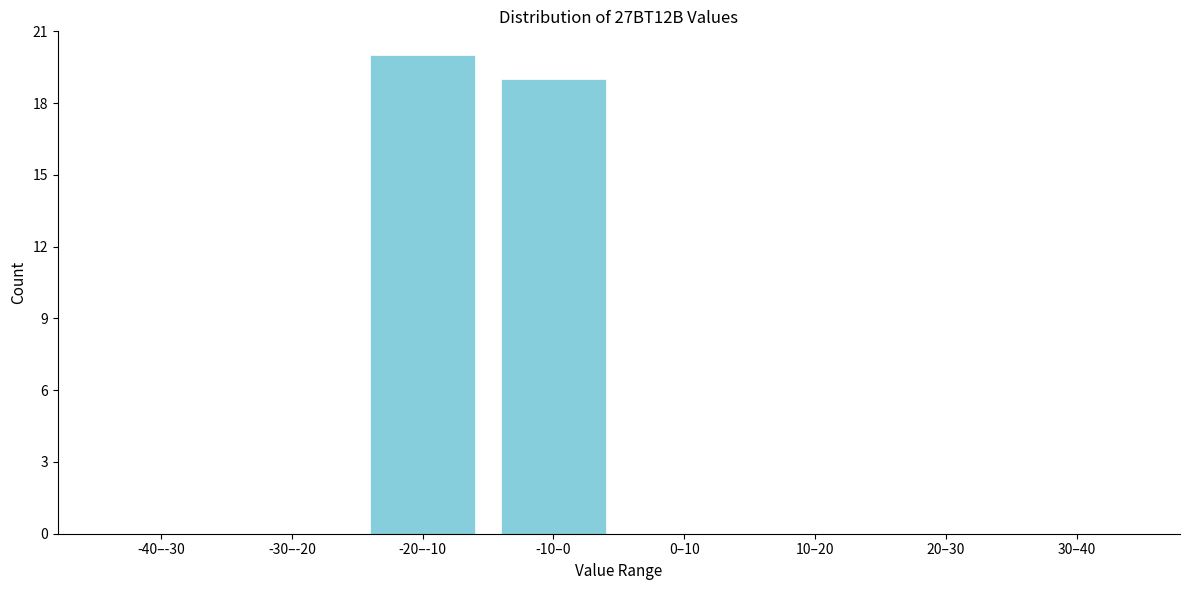

Reading right to left, extract all data points from this chart.

30–40=0	20–30=0	10–20=0	0–10=0	-10–0=19	-20–-10=20	-30–-20=0	-40–-30=0